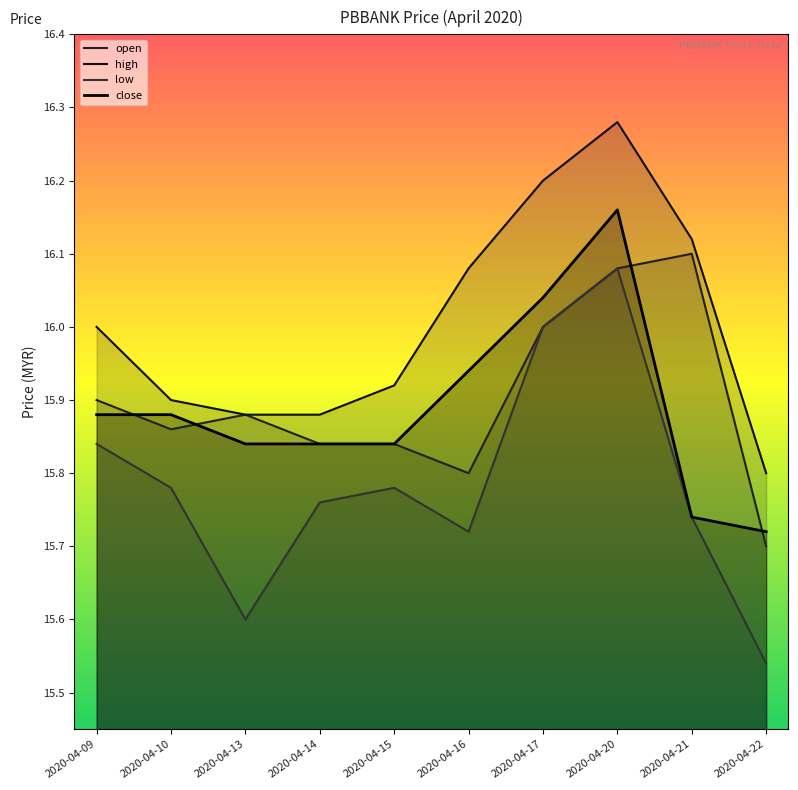

Which series has the largest range (max minus min)?

low